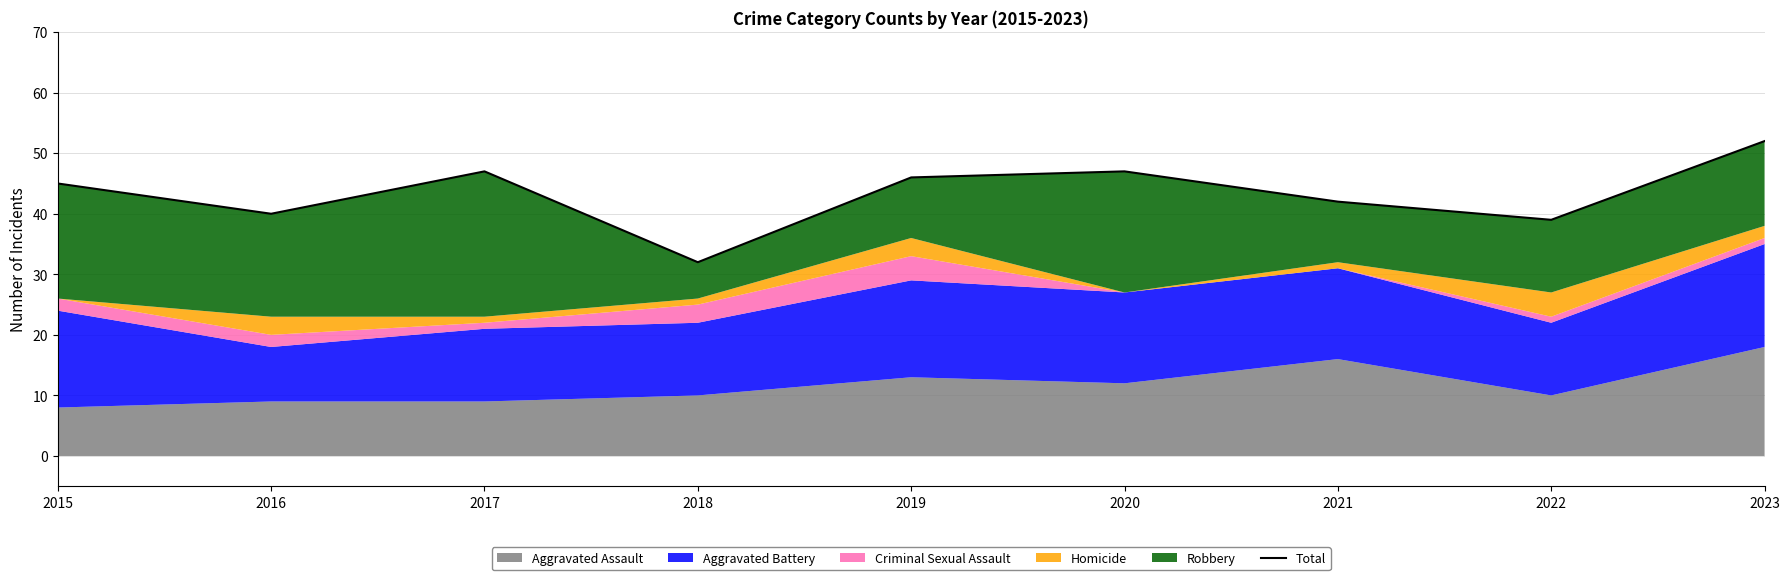

How many data points does each series have?

9